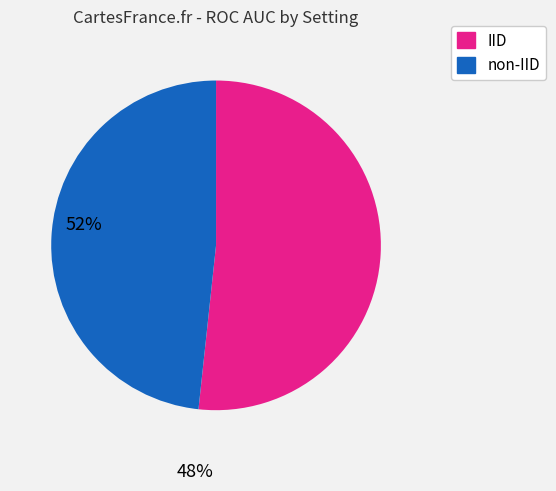

Which slice is the largest?

IID